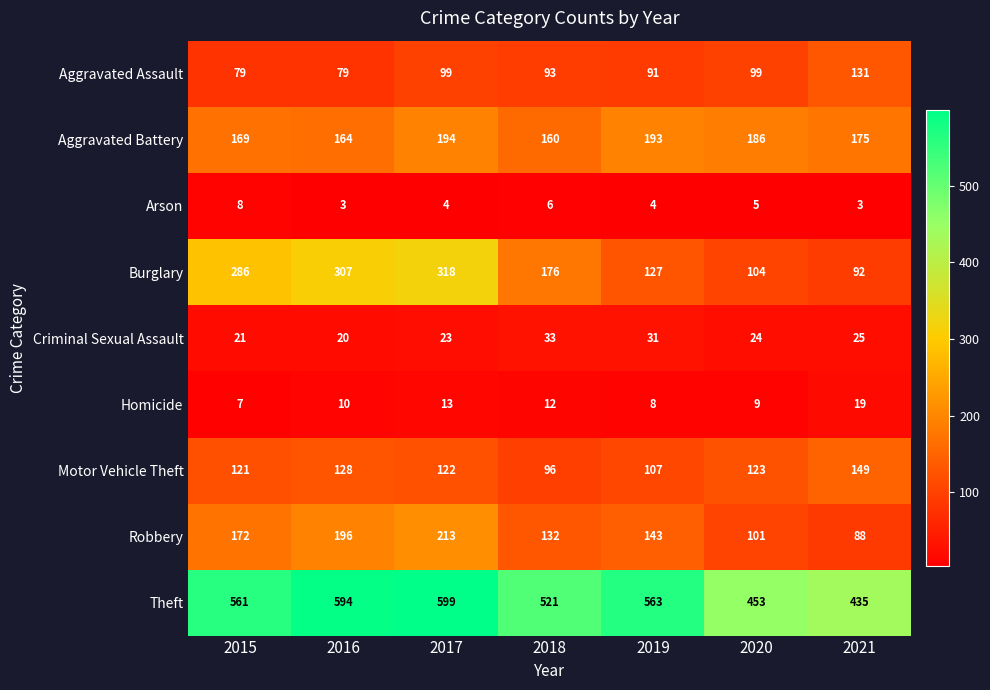

What is the sum of all Burglary values?

1410